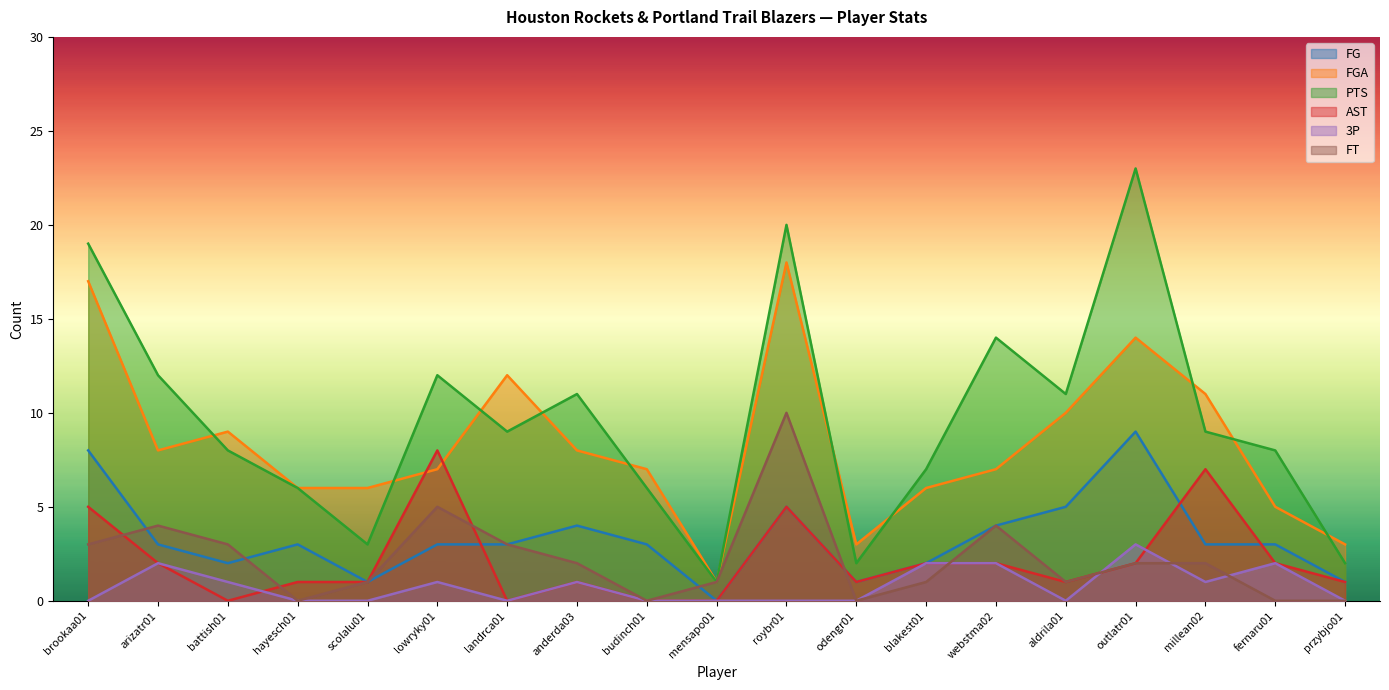

What is the average value of the PTS series?

10